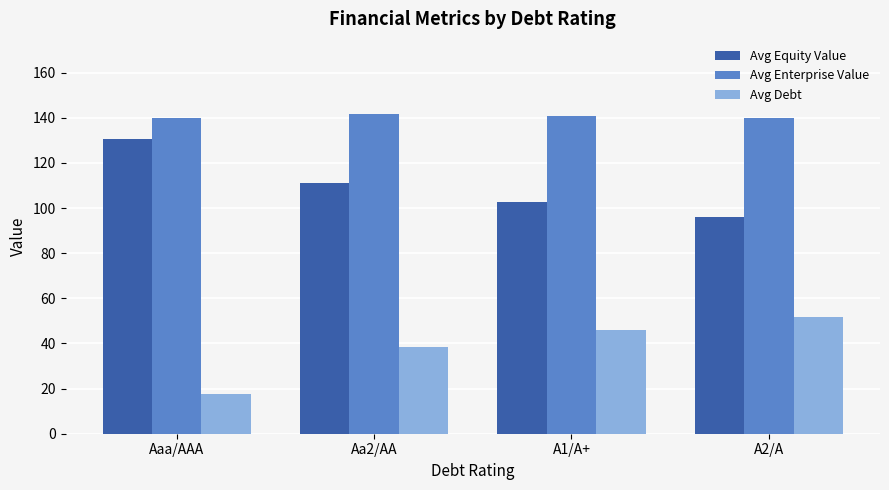

What is the difference between the maximum and minimum values in the Avg Debt series?

34.4